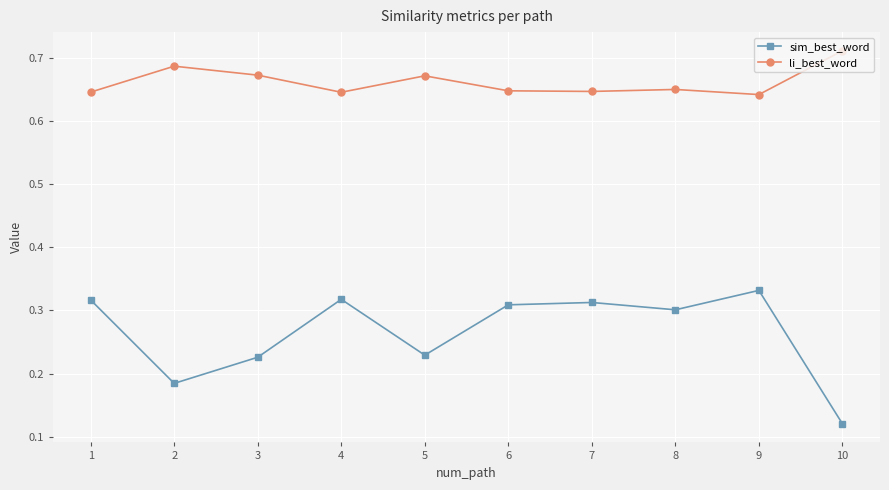

Which series has the largest range (max minus min)?

sim_best_word